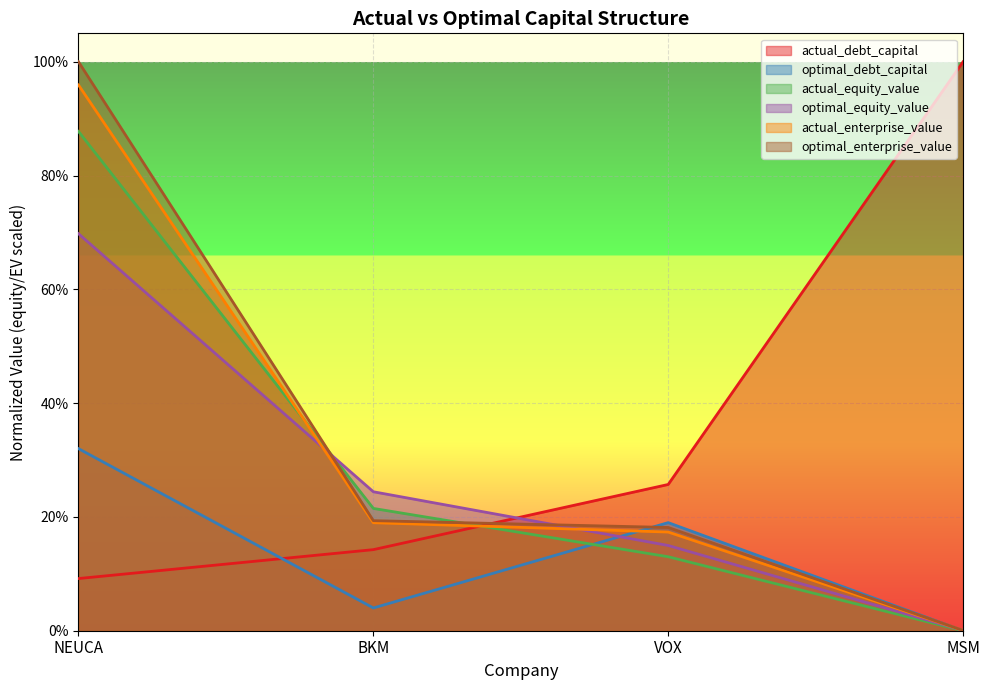

Rank the series by their maximum value, from lowest to highest.

optimal_debt_capital, optimal_equity_value, actual_equity_value, actual_enterprise_value, actual_debt_capital, optimal_enterprise_value